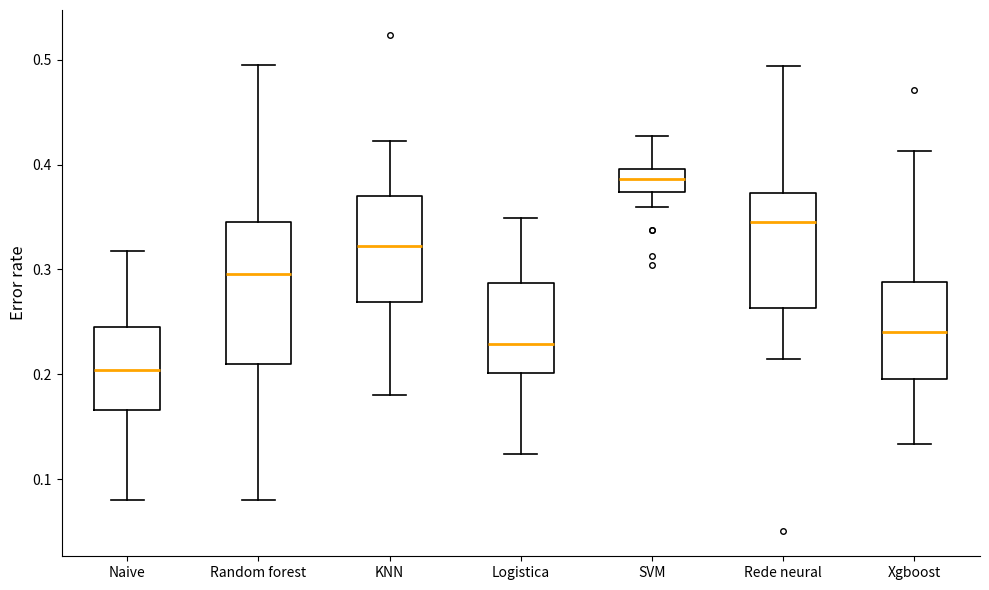

Reading left to right, read every box against the y-axis: the position of its median line, the range the box covers, and the ends of its whiskers. The values are not printed on the chart, so give them approximately, as read against the axis.

Naive: median 0.20, box 0.17 to 0.25, whiskers 0.08 to 0.32
Random forest: median 0.30, box 0.21 to 0.35, whiskers 0.08 to 0.50
KNN: median 0.32, box 0.27 to 0.37, whiskers 0.18 to 0.42
Logistica: median 0.23, box 0.20 to 0.29, whiskers 0.12 to 0.35
SVM: median 0.39, box 0.37 to 0.40, whiskers 0.36 to 0.43
Rede neural: median 0.35, box 0.26 to 0.37, whiskers 0.21 to 0.49
Xgboost: median 0.24, box 0.20 to 0.29, whiskers 0.13 to 0.41